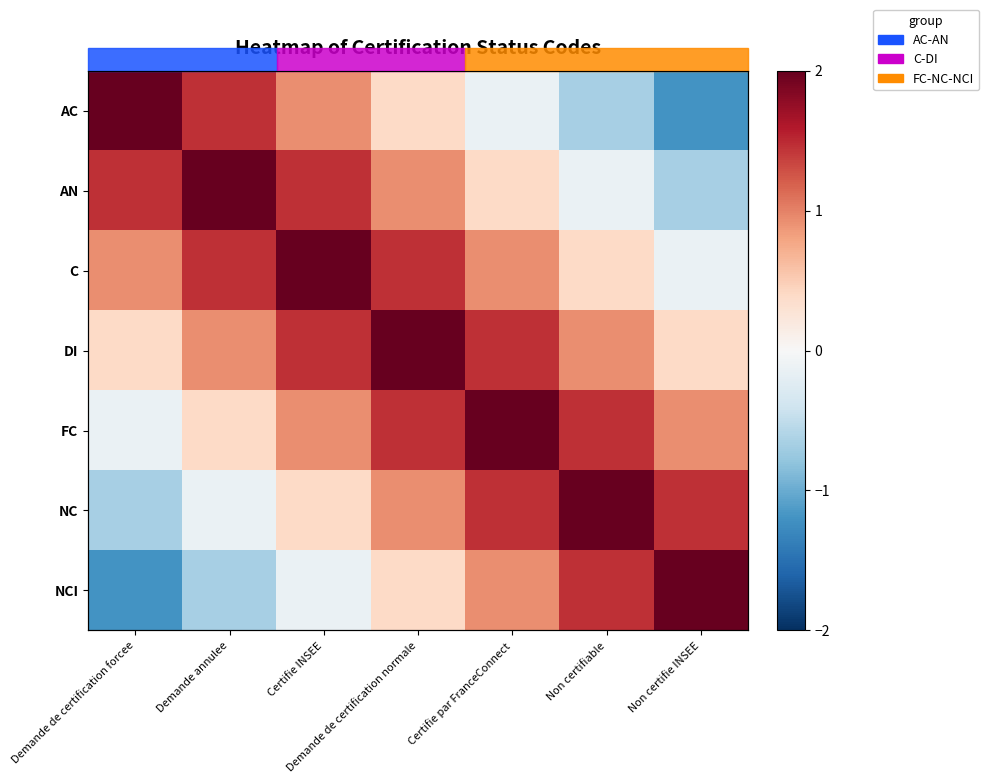

At which label is AC closest to 0?

Certifie par FranceConnect